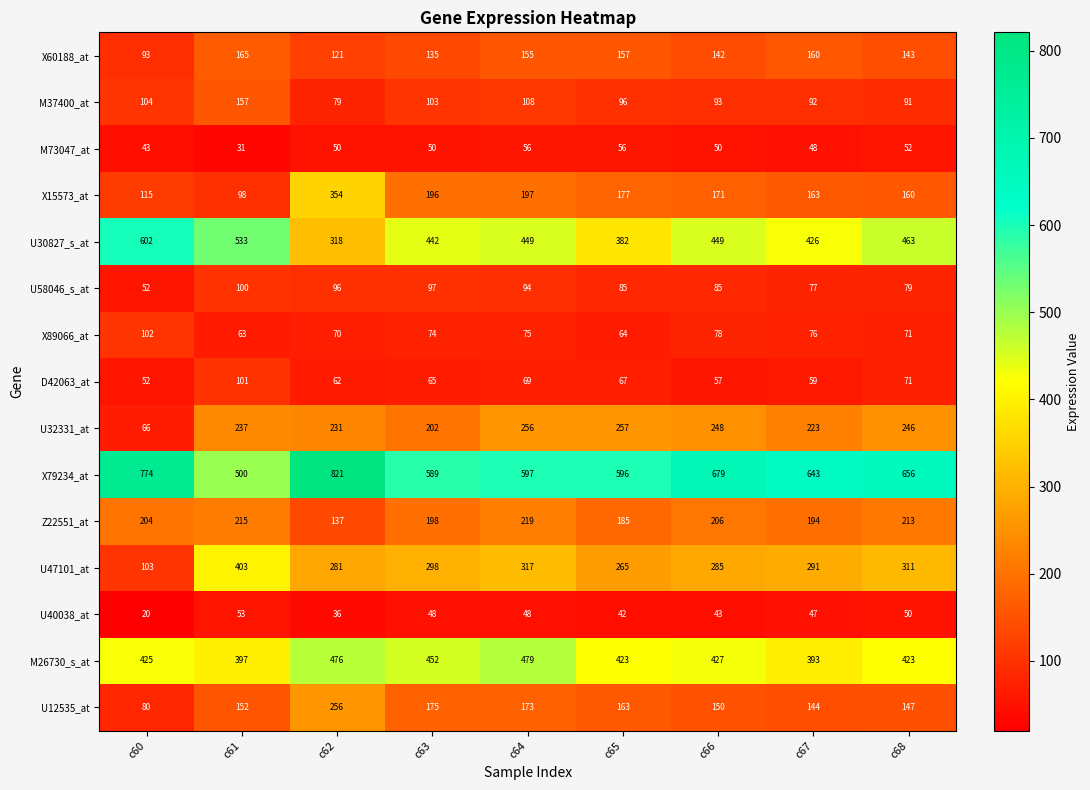

Which series changed the most between c64 and c65?

U30827_s_at